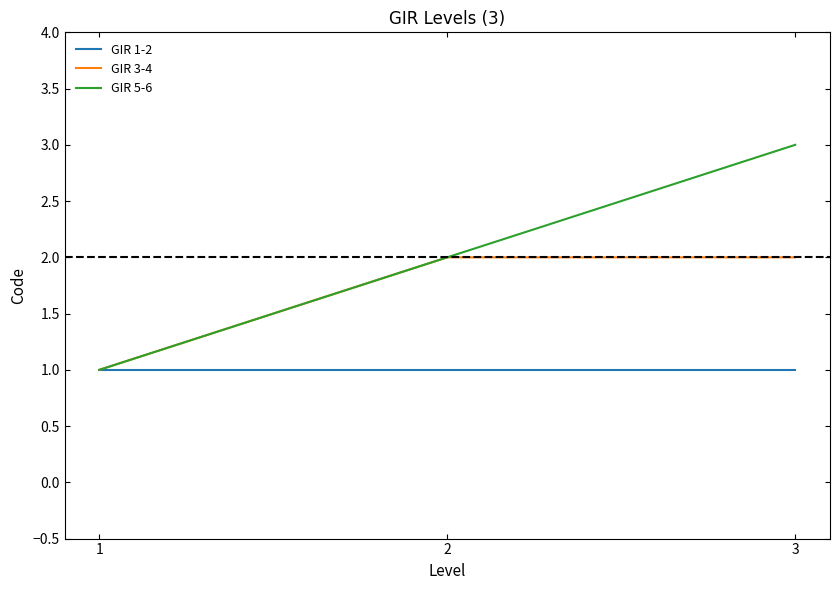

What is the difference between the GIR 5-6 values at 2 and 3?

1